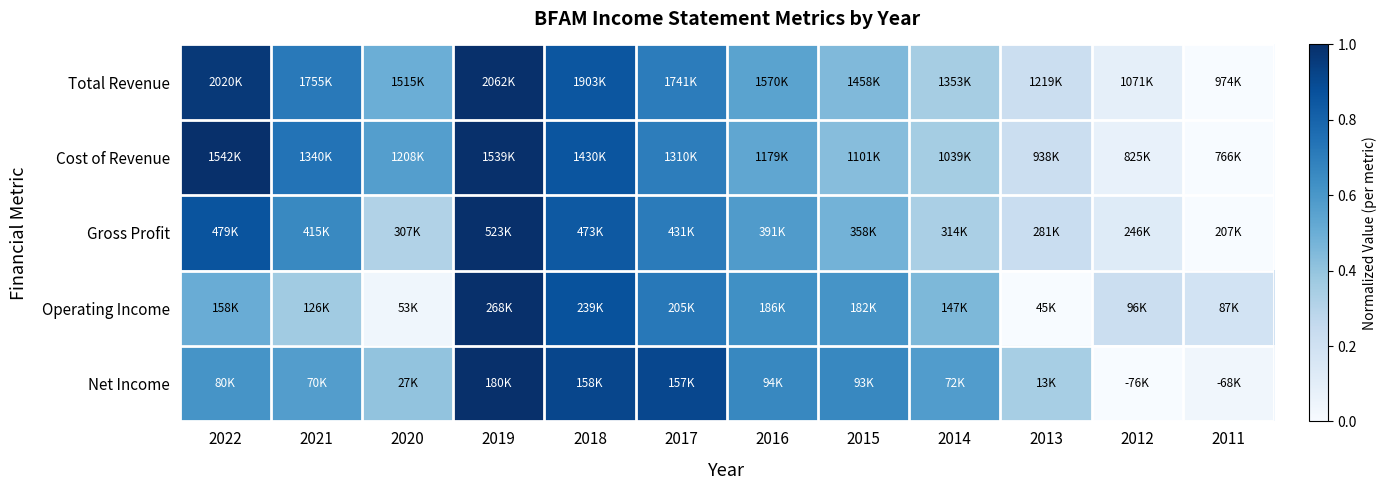

What is the total value across all series at 2011?

0.2